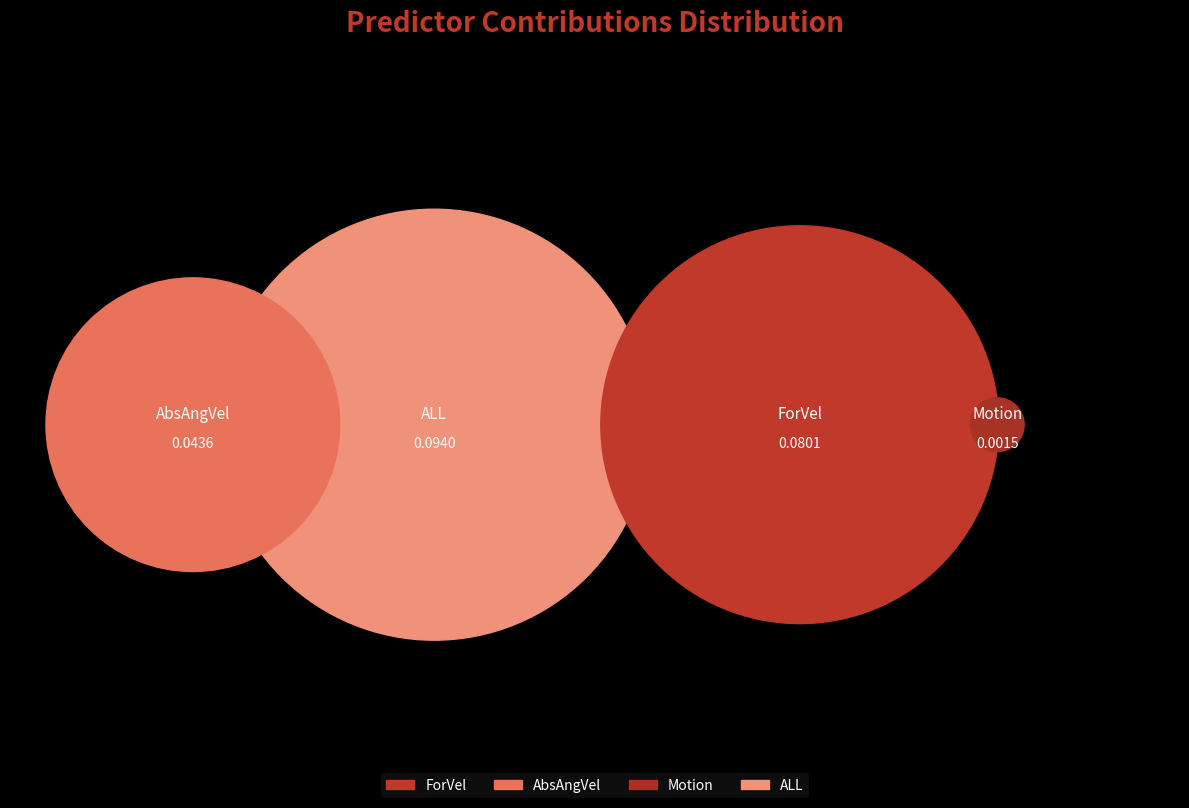

To the nearest percent, what percentage of the pie is ALL?

43%